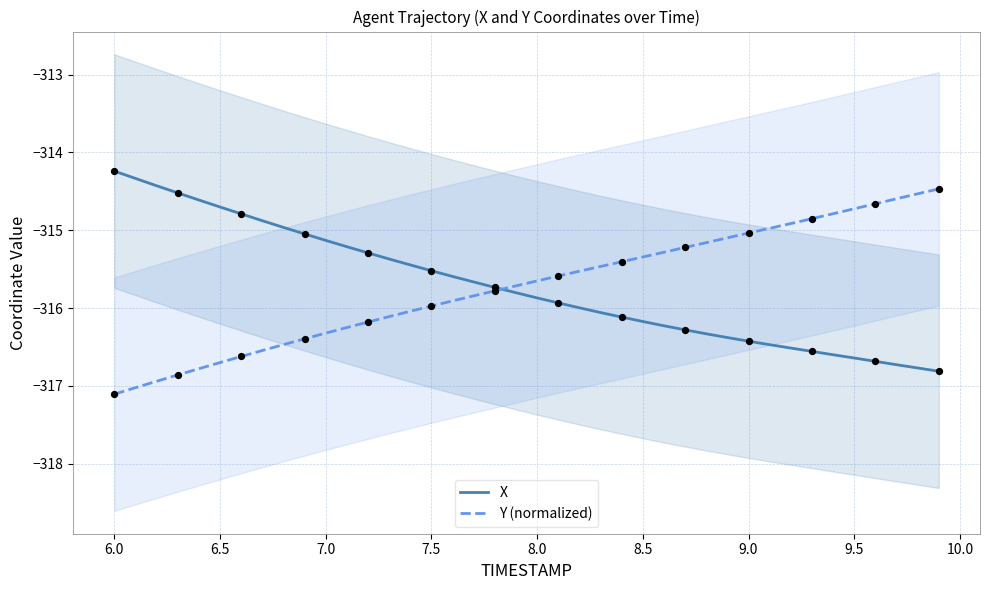

What is the maximum value for Y (normalized)?

-314.5